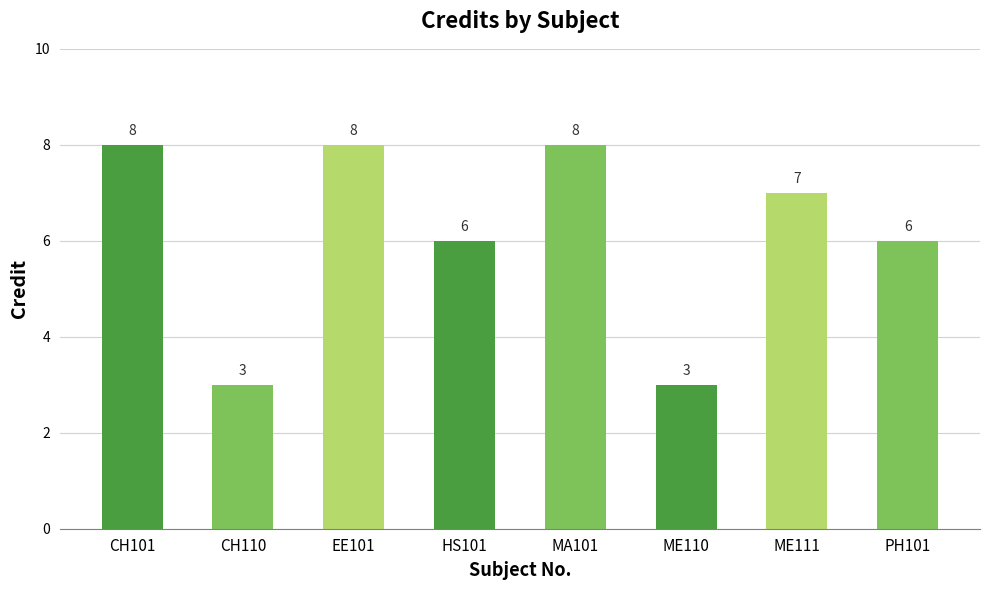

Count the values in the range 6 to 8.

6